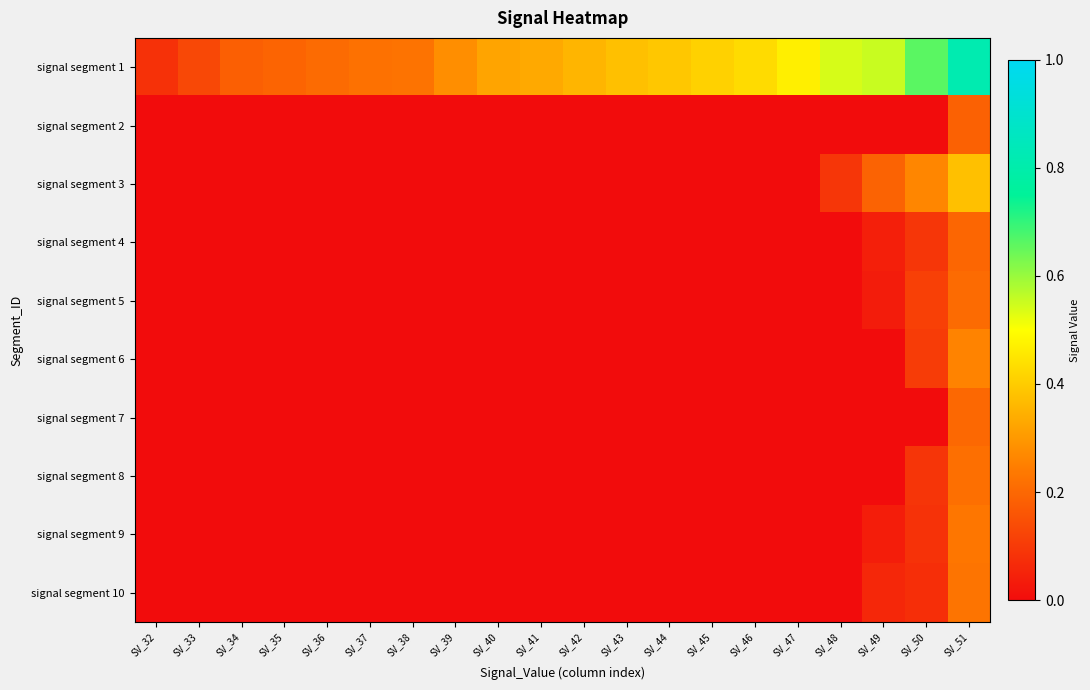

Reading left to right, list all the values displayed in this chart.

signal segment 1: SV_32=0.1	SV_33=0.1	SV_34=0.2	SV_35=0.2	SV_36=0.2	SV_37=0.2	SV_38=0.2	SV_39=0.3	SV_40=0.3	SV_41=0.3	SV_42=0.4	SV_43=0.4	SV_44=0.4	SV_45=0.4	SV_46=0.4	SV_47=0.5	SV_48=0.5	SV_49=0.6	SV_50=0.7	SV_51=0.8
signal segment 2: SV_32=0.0	SV_33=0.0	SV_34=0.0	SV_35=0.0	SV_36=0.0	SV_37=0.0	SV_38=0.0	SV_39=0.0	SV_40=0.0	SV_41=0.0	SV_42=0.0	SV_43=0.0	SV_44=0.0	SV_45=0.0	SV_46=0.0	SV_47=0.0	SV_48=0.0	SV_49=0.0	SV_50=0.0	SV_51=0.2
signal segment 3: SV_32=0.0	SV_33=0.0	SV_34=0.0	SV_35=0.0	SV_36=0.0	SV_37=0.0	SV_38=0.0	SV_39=0.0	SV_40=0.0	SV_41=0.0	SV_42=0.0	SV_43=0.0	SV_44=0.0	SV_45=0.0	SV_46=0.0	SV_47=0.0	SV_48=0.1	SV_49=0.2	SV_50=0.3	SV_51=0.4
signal segment 4: SV_32=0.0	SV_33=0.0	SV_34=0.0	SV_35=0.0	SV_36=0.0	SV_37=0.0	SV_38=0.0	SV_39=0.0	SV_40=0.0	SV_41=0.0	SV_42=0.0	SV_43=0.0	SV_44=0.0	SV_45=0.0	SV_46=0.0	SV_47=0.0	SV_48=0.0	SV_49=0.0	SV_50=0.1	SV_51=0.2
signal segment 5: SV_32=0.0	SV_33=0.0	SV_34=0.0	SV_35=0.0	SV_36=0.0	SV_37=0.0	SV_38=0.0	SV_39=0.0	SV_40=0.0	SV_41=0.0	SV_42=0.0	SV_43=0.0	SV_44=0.0	SV_45=0.0	SV_46=0.0	SV_47=0.0	SV_48=0.0	SV_49=0.0	SV_50=0.1	SV_51=0.2
signal segment 6: SV_32=0.0	SV_33=0.0	SV_34=0.0	SV_35=0.0	SV_36=0.0	SV_37=0.0	SV_38=0.0	SV_39=0.0	SV_40=0.0	SV_41=0.0	SV_42=0.0	SV_43=0.0	SV_44=0.0	SV_45=0.0	SV_46=0.0	SV_47=0.0	SV_48=0.0	SV_49=0.0	SV_50=0.1	SV_51=0.3
signal segment 7: SV_32=0.0	SV_33=0.0	SV_34=0.0	SV_35=0.0	SV_36=0.0	SV_37=0.0	SV_38=0.0	SV_39=0.0	SV_40=0.0	SV_41=0.0	SV_42=0.0	SV_43=0.0	SV_44=0.0	SV_45=0.0	SV_46=0.0	SV_47=0.0	SV_48=0.0	SV_49=0.0	SV_50=0.0	SV_51=0.2
signal segment 8: SV_32=0.0	SV_33=0.0	SV_34=0.0	SV_35=0.0	SV_36=0.0	SV_37=0.0	SV_38=0.0	SV_39=0.0	SV_40=0.0	SV_41=0.0	SV_42=0.0	SV_43=0.0	SV_44=0.0	SV_45=0.0	SV_46=0.0	SV_47=0.0	SV_48=0.0	SV_49=0.0	SV_50=0.1	SV_51=0.2
signal segment 9: SV_32=0.0	SV_33=0.0	SV_34=0.0	SV_35=0.0	SV_36=0.0	SV_37=0.0	SV_38=0.0	SV_39=0.0	SV_40=0.0	SV_41=0.0	SV_42=0.0	SV_43=0.0	SV_44=0.0	SV_45=0.0	SV_46=0.0	SV_47=0.0	SV_48=0.0	SV_49=0.0	SV_50=0.1	SV_51=0.2
signal segment 10: SV_32=0.0	SV_33=0.0	SV_34=0.0	SV_35=0.0	SV_36=0.0	SV_37=0.0	SV_38=0.0	SV_39=0.0	SV_40=0.0	SV_41=0.0	SV_42=0.0	SV_43=0.0	SV_44=0.0	SV_45=0.0	SV_46=0.0	SV_47=0.0	SV_48=0.0	SV_49=0.1	SV_50=0.1	SV_51=0.2